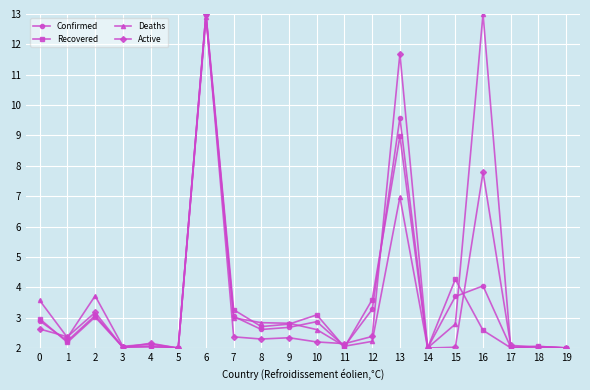

Where is the first local minimum for Recovered?

1